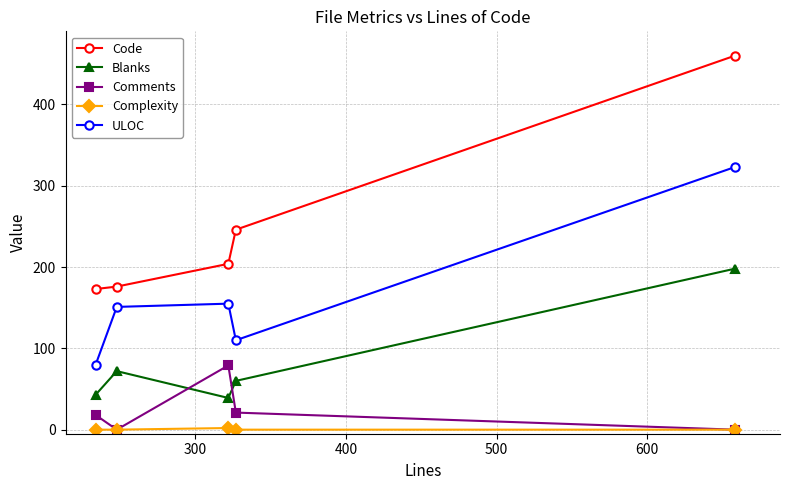

Which series has the widest spread of values?

Code